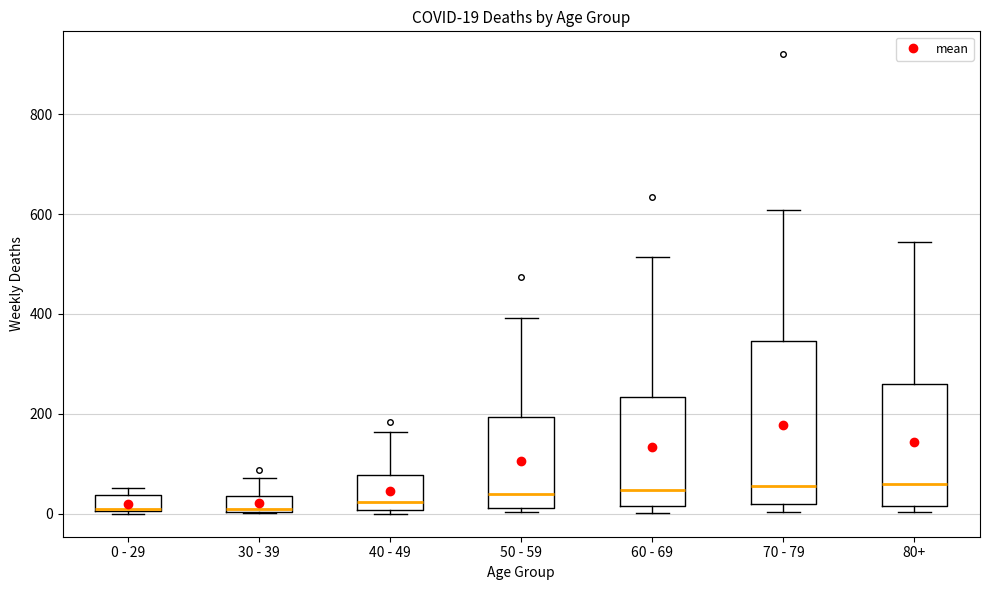

Which box is the tallest, from its lower edge to its upper edge?

70 - 79